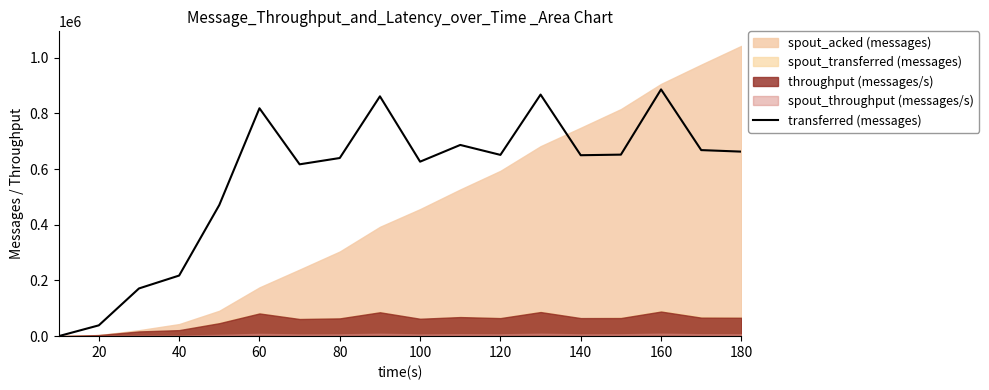

What is the maximum value for transferred (messages)?

886280